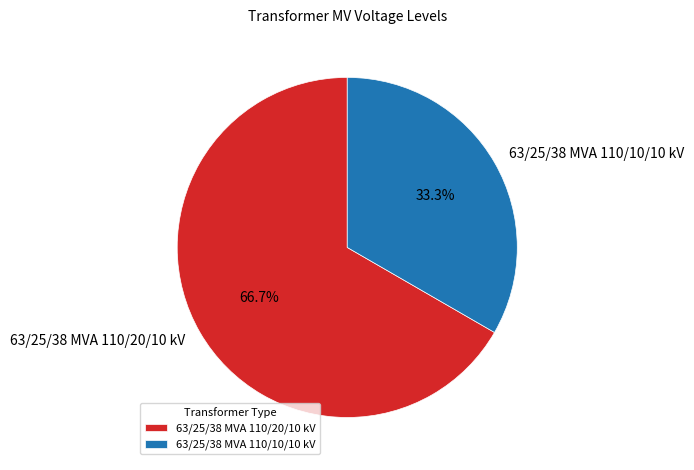

To the nearest percent, what is the difference between the largest and smallest slice percentages?

33%